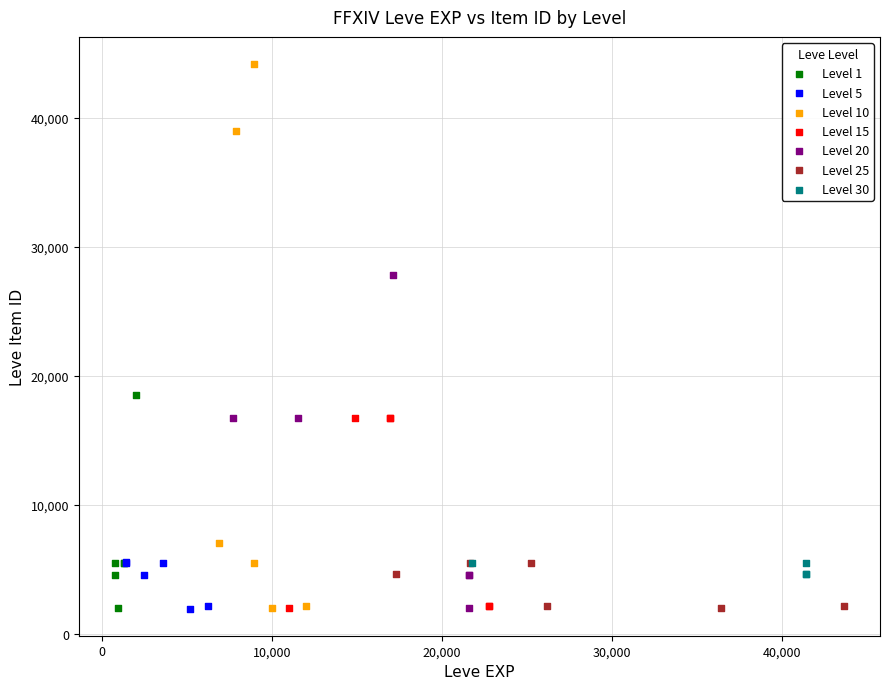

Which series has the largest Y range (max minus min)?

Level 10